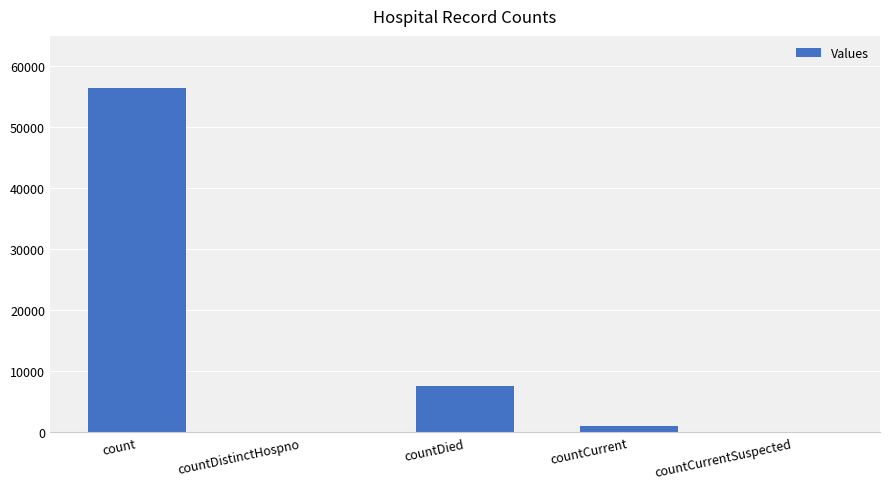

Which has a higher value, countDistinctHospno or countCurrent?

countCurrent